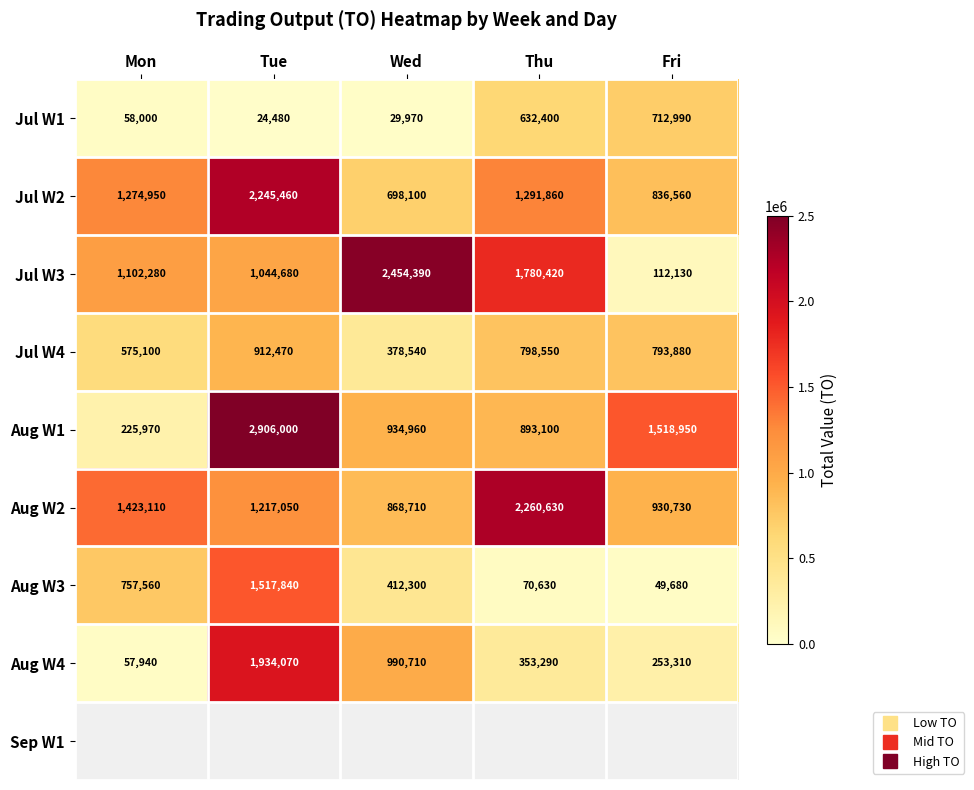

The value of Jul W2 at Mon is 1685915.4. True or false?

False